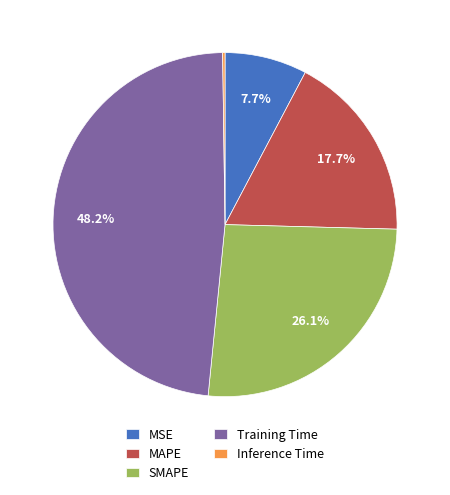

Which slice is the largest?

Training Time